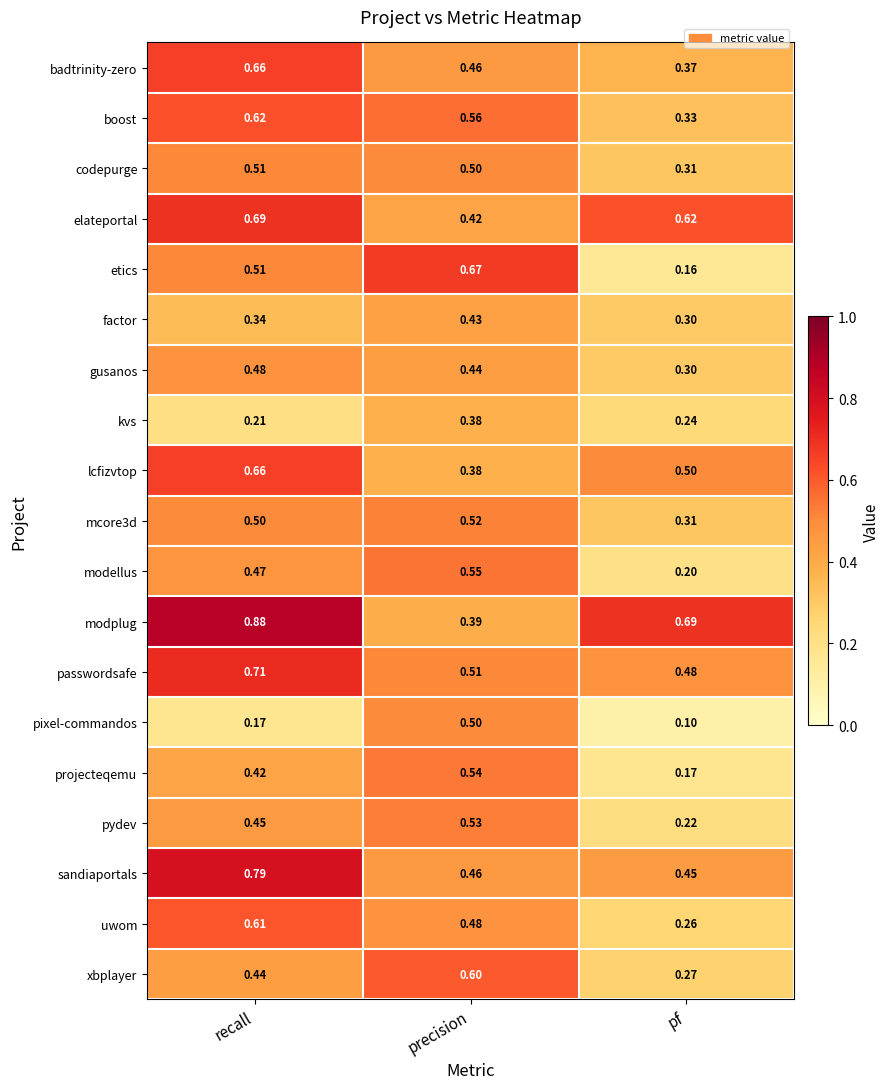

Rank the categories by pixel-commandos value from lowest to highest.

pf, recall, precision